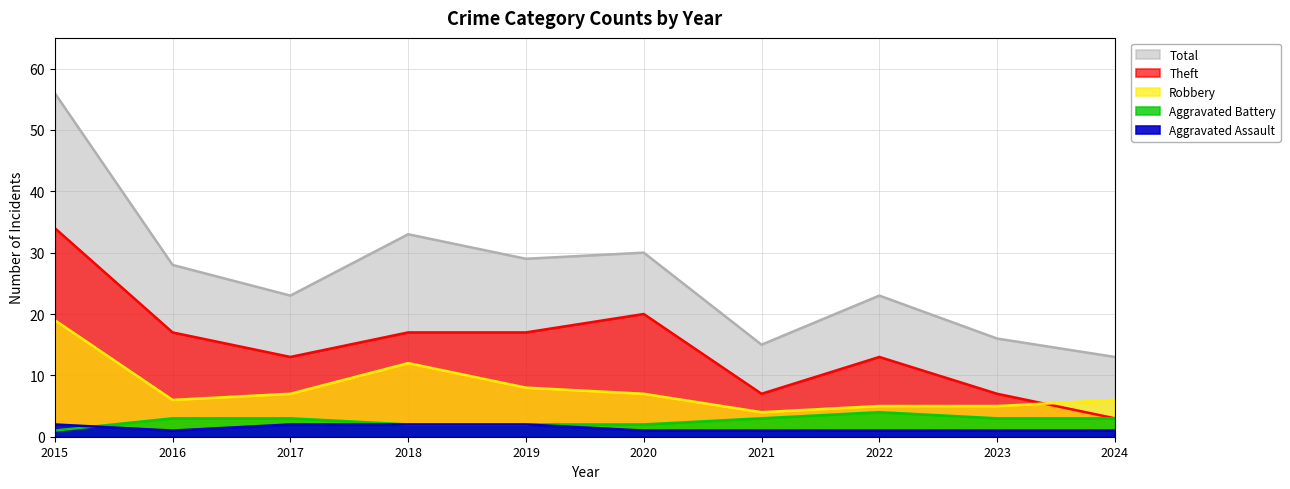

What are all the series names shown in the legend?

Aggravated Assault, Aggravated Battery, Robbery, Theft, Total